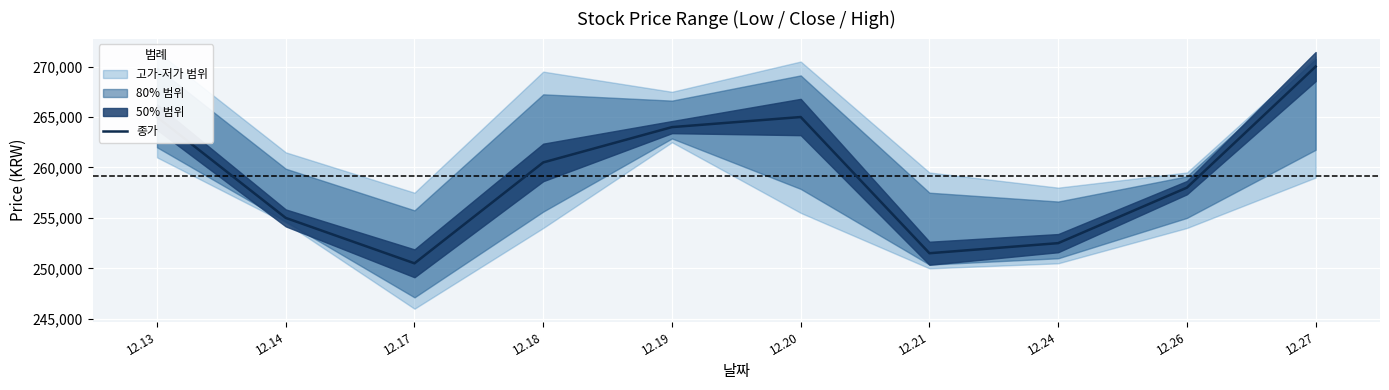

At which category does the data reach its first local valley?

12.17